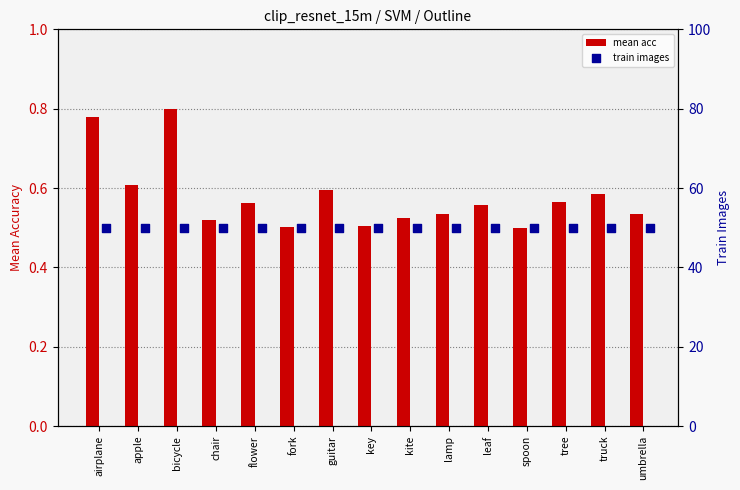

What is the difference between the maximum and second lowest values in the mean acc series?

0.3